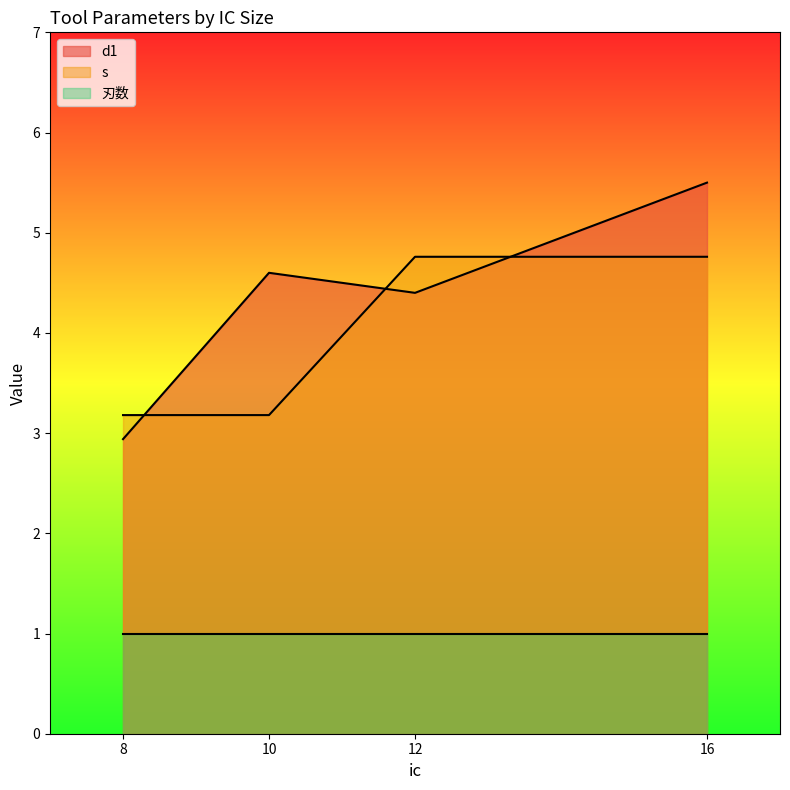

Is the value of s at 16 greater than the value of d1 at 12?

Yes